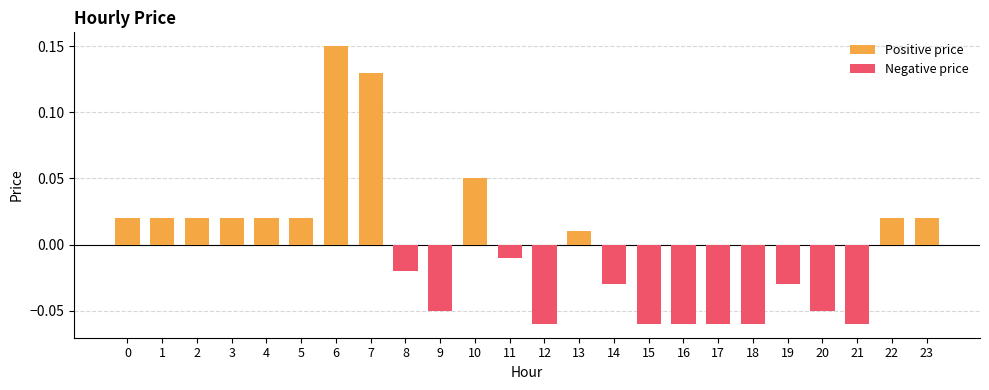

The value of Negative price at 12 is -0.0. True or false?

False